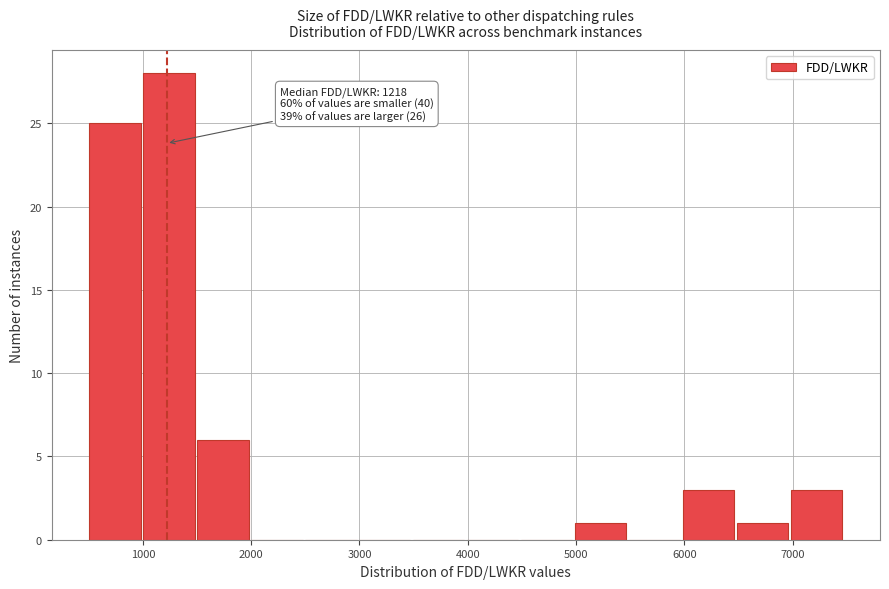

Which range on the x-axis has the tallest bar?

1000 to 1500